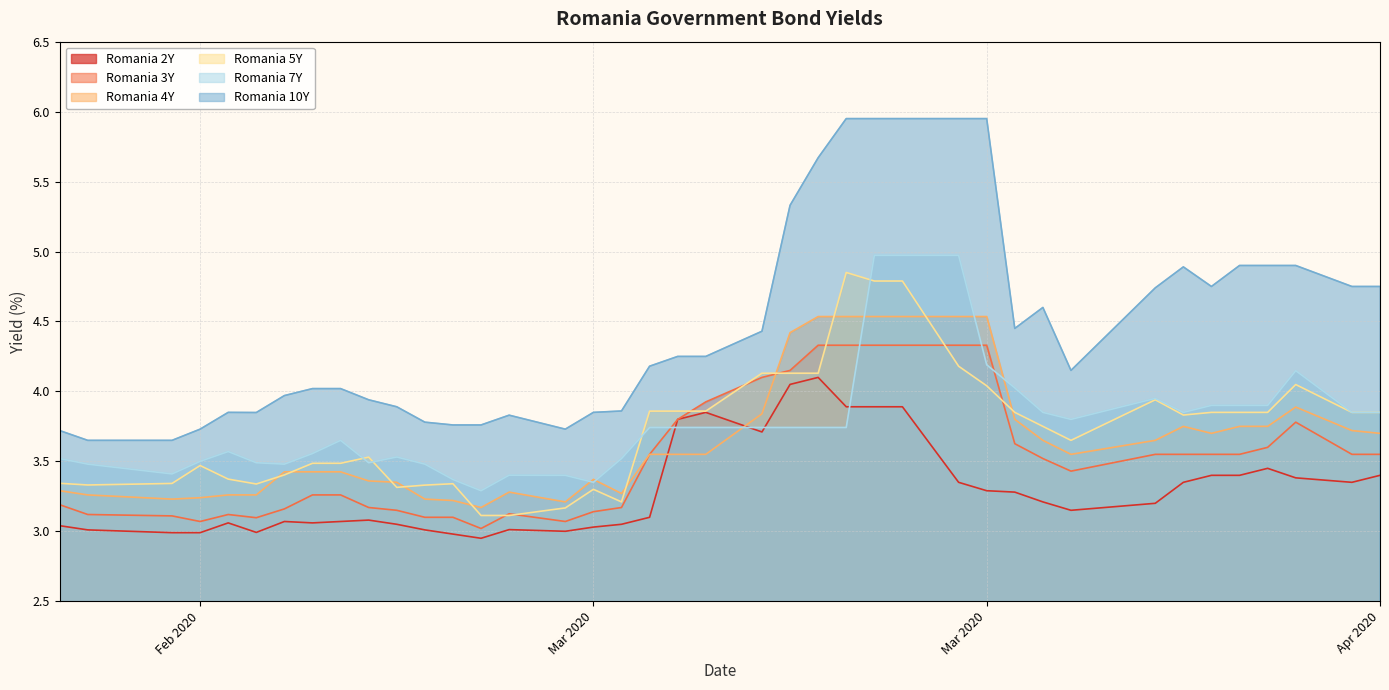

Does the chart have visible grid lines?

Yes